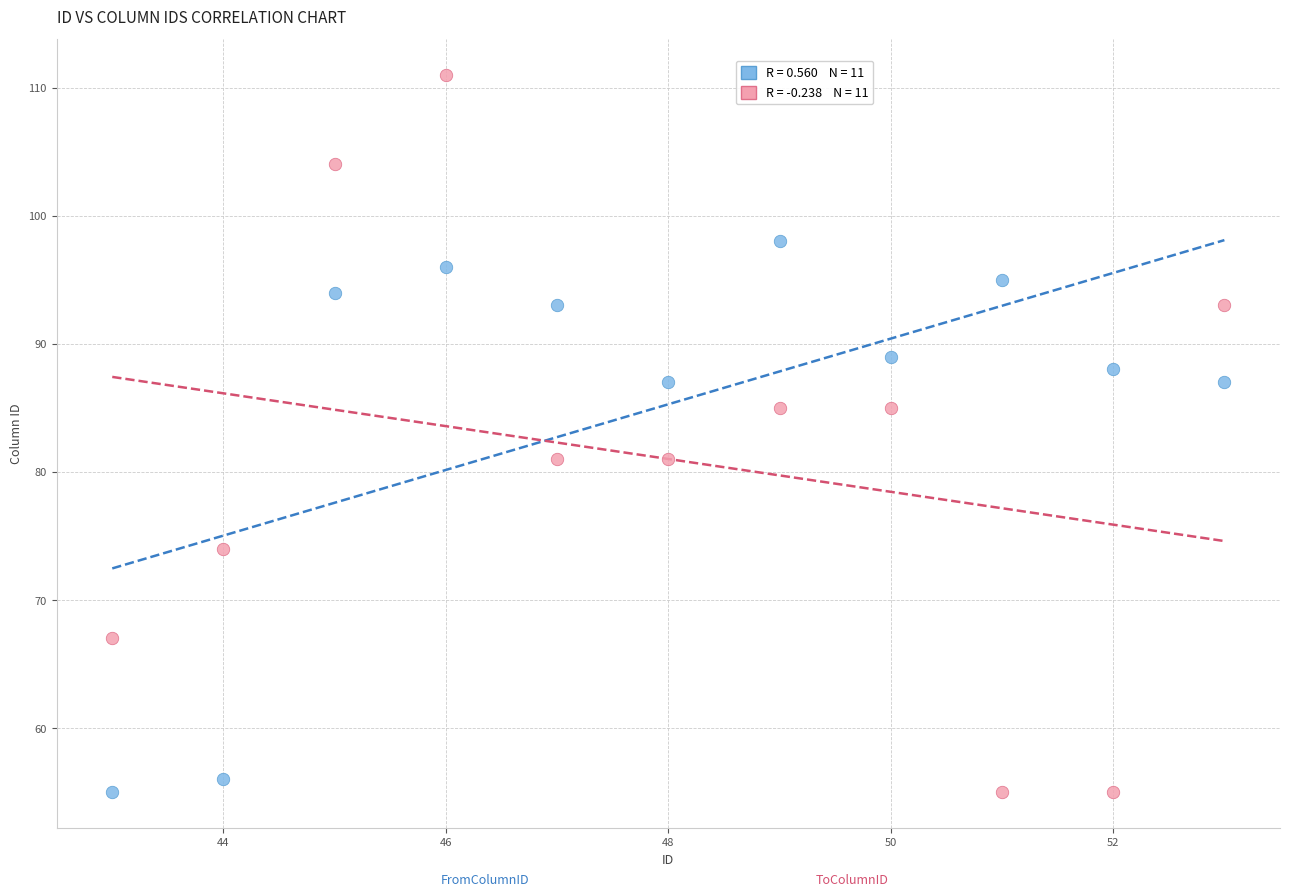

Across all data points, what is the range of X values (max minus min)?

10